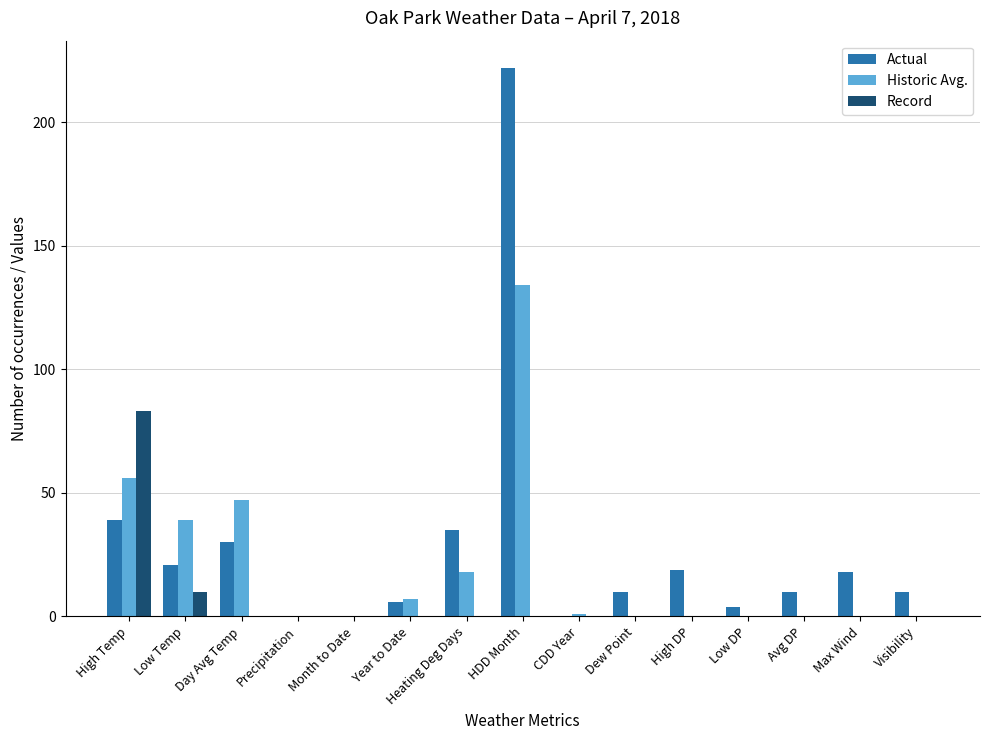

How many series are shown in this chart?

3